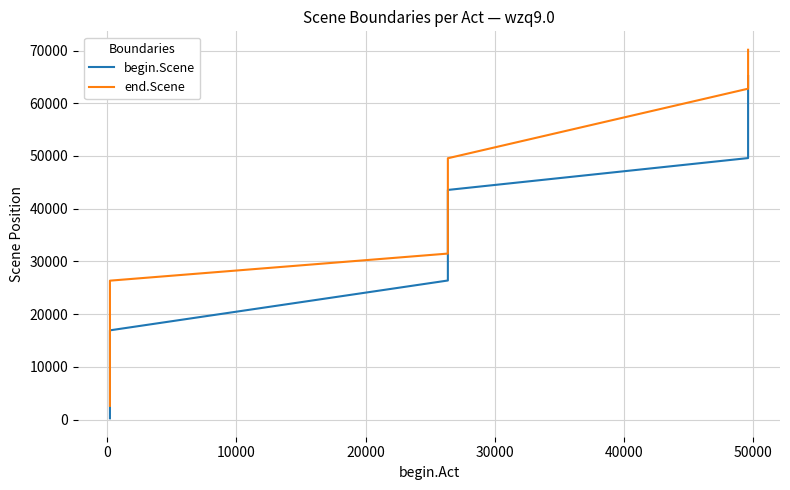

Which series has the largest range (max minus min)?

end.Scene